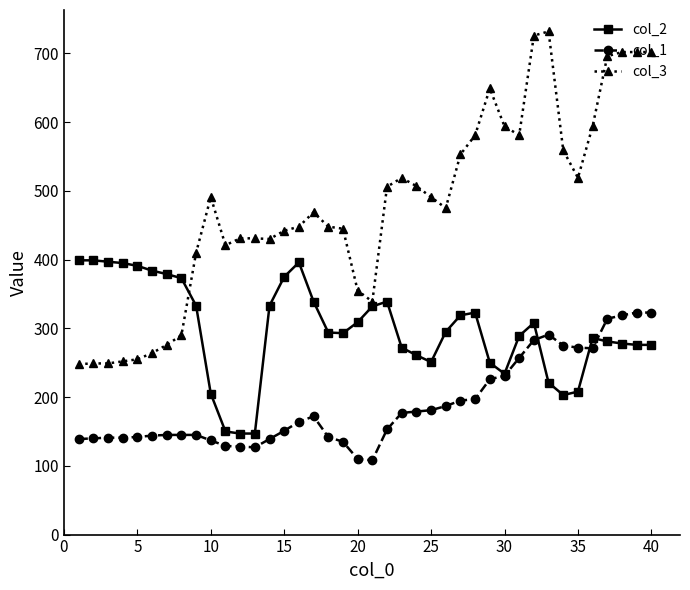

True or false: col_2 and col_3 cross at least once.

True